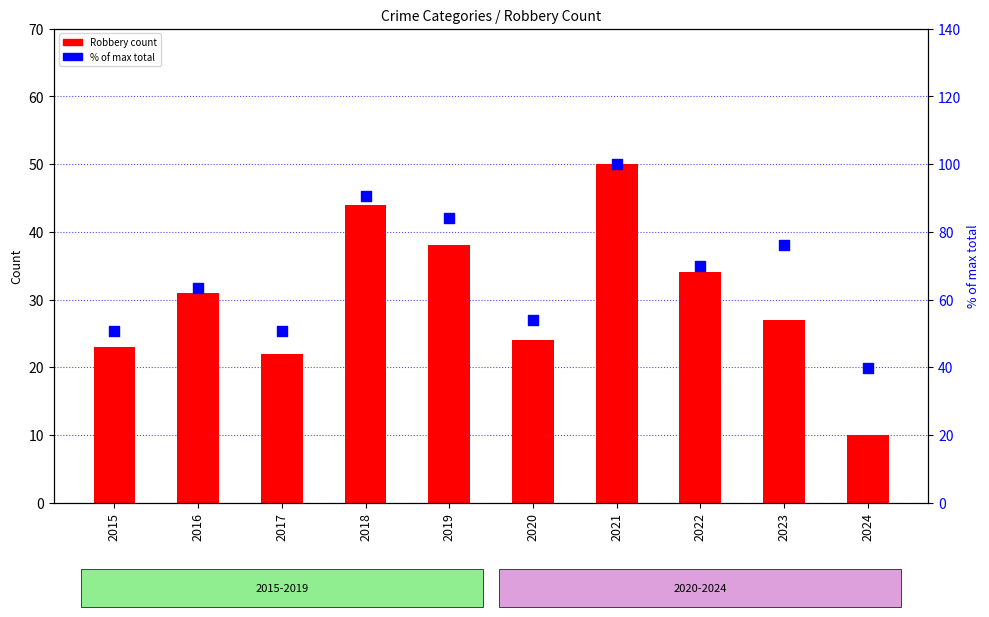

At how many categories does at least one series exceed 94?

1